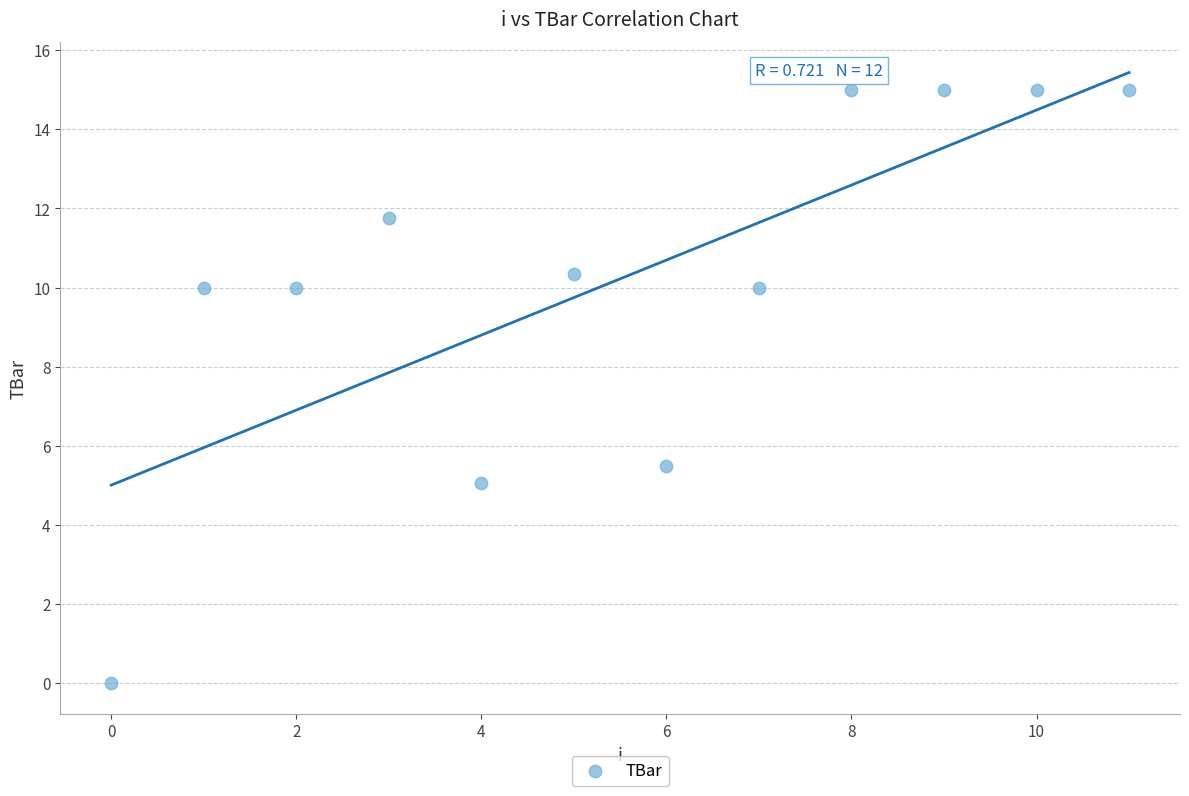

What Y value in the scatter plot is closest to 7?

5.5